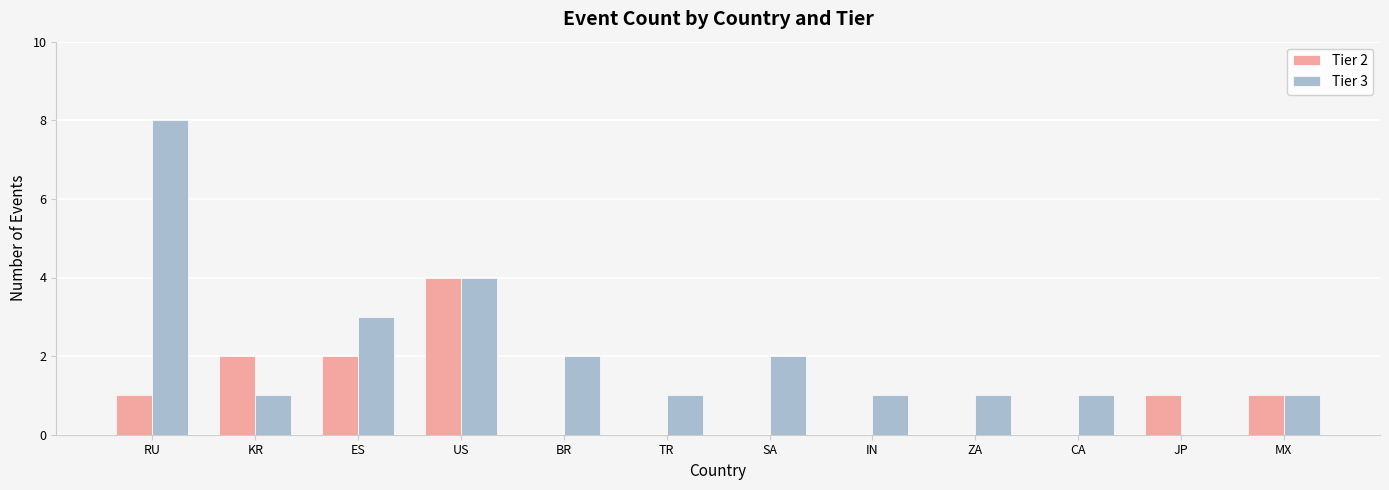

What are all the series names shown in the legend?

Tier 2, Tier 3